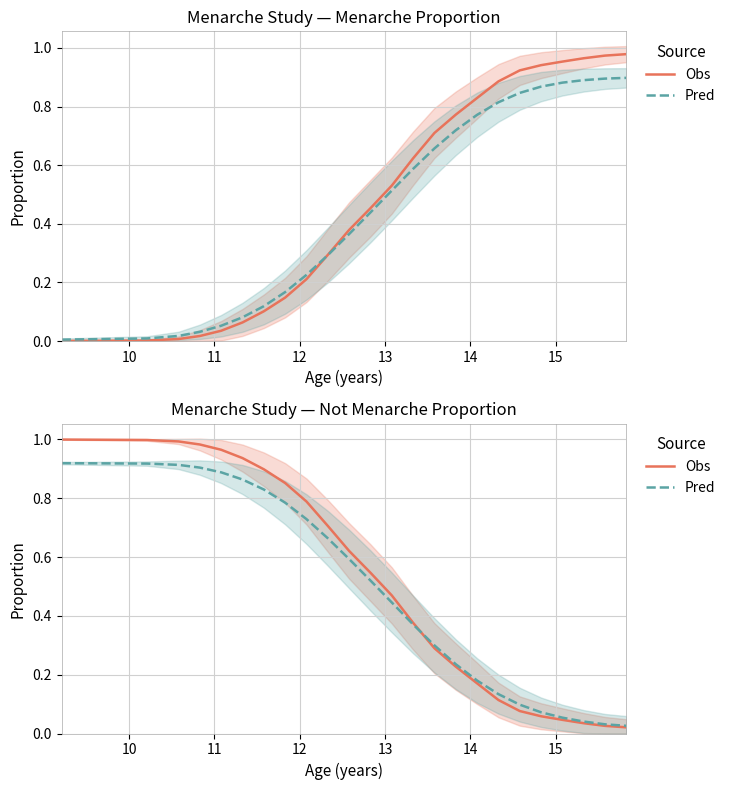

Count the number of categories in the chart.

24